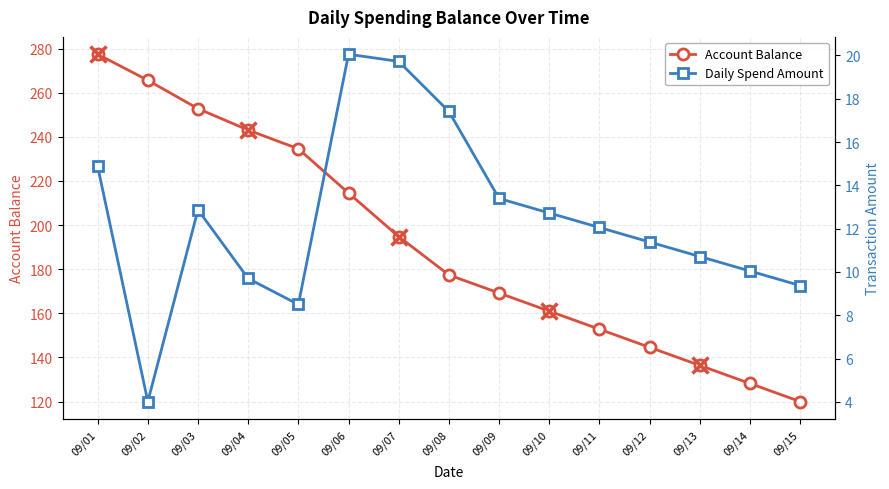

True or false: Account Balance and Daily Spend Amount cross at least once.

False